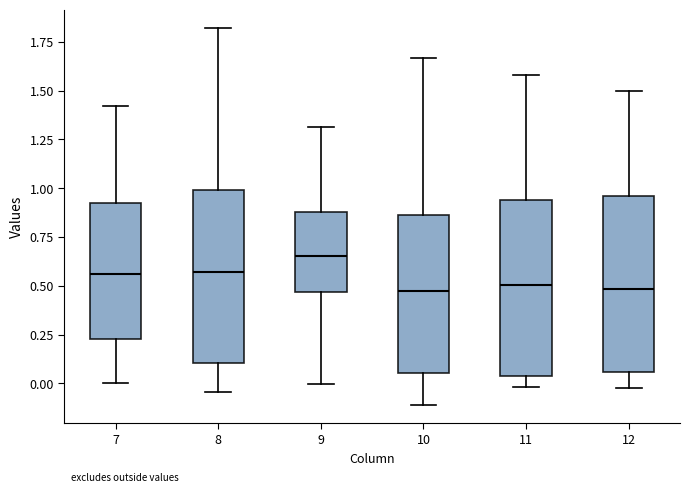

Where does the median line of the box at x = 10 sit on the y-axis? The values are not printed on the chart, so give them approximately, as read against the axis.

0.45